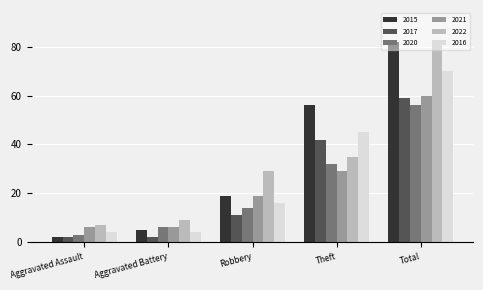

What is the difference between the maximum and minimum values in the 2020 series?

53